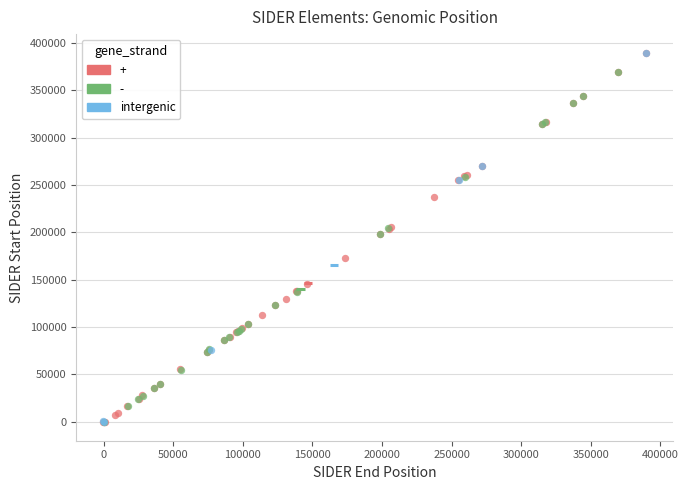

What are all the series names shown in the legend?

+, -, intergenic